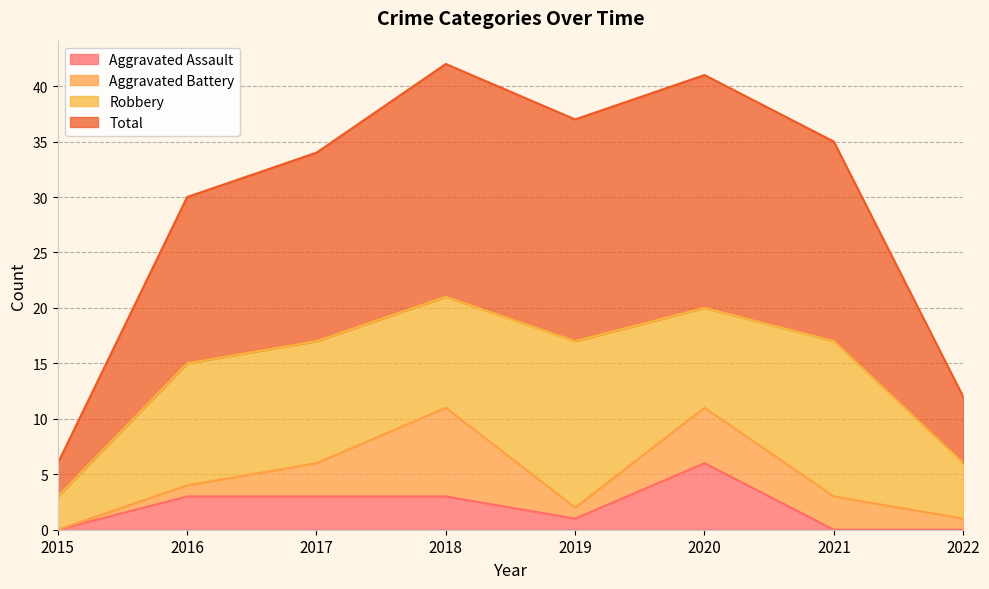

The Aggravated Assault series shows 3 at 2016. True or false?

True